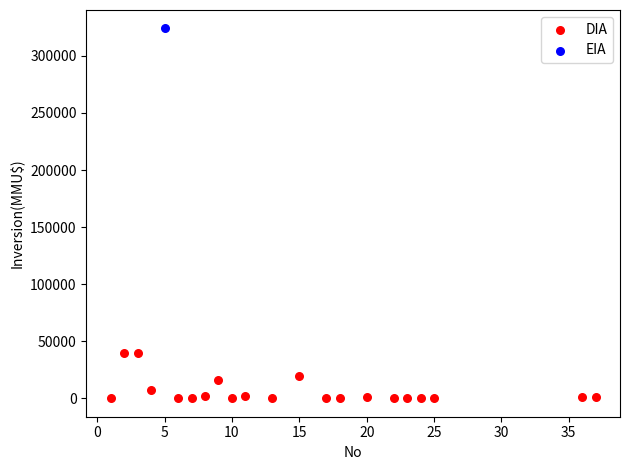

What are all the series names shown in the legend?

DIA, EIA